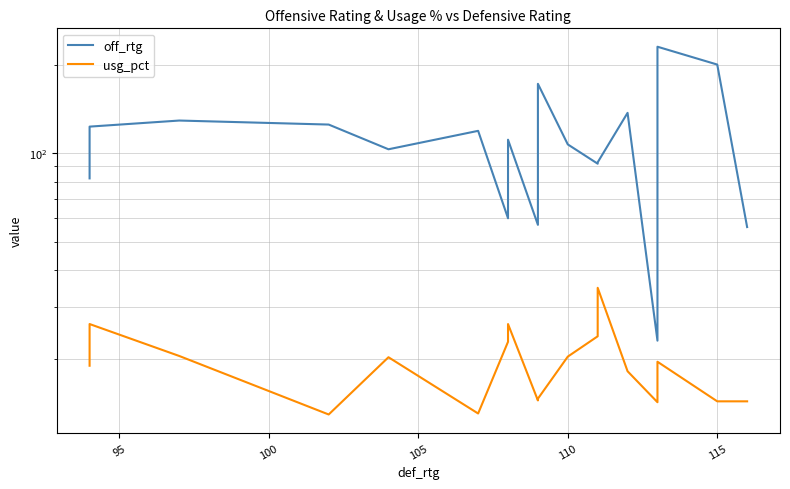

What is the sum of all off_rtg values?

2243.0